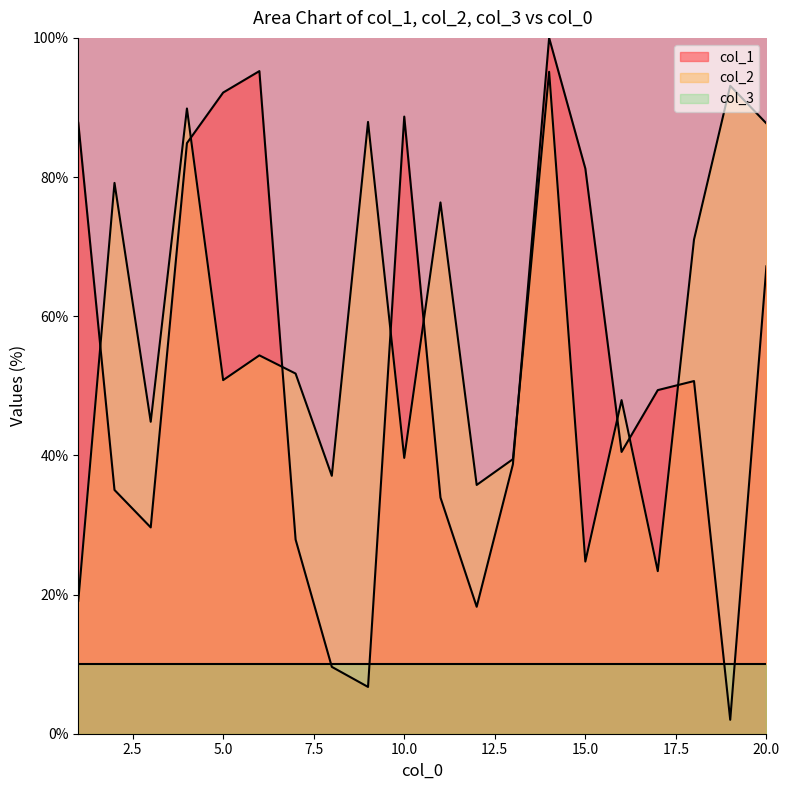

How many data points in col_2 are above 51?

10